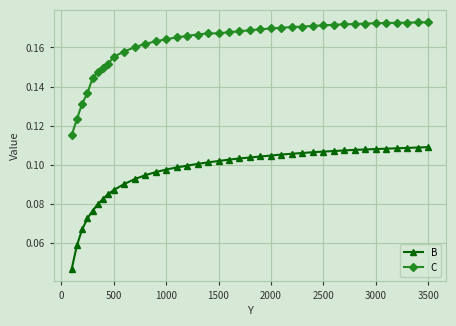

At how many categories does at least one series exceed 0?

39